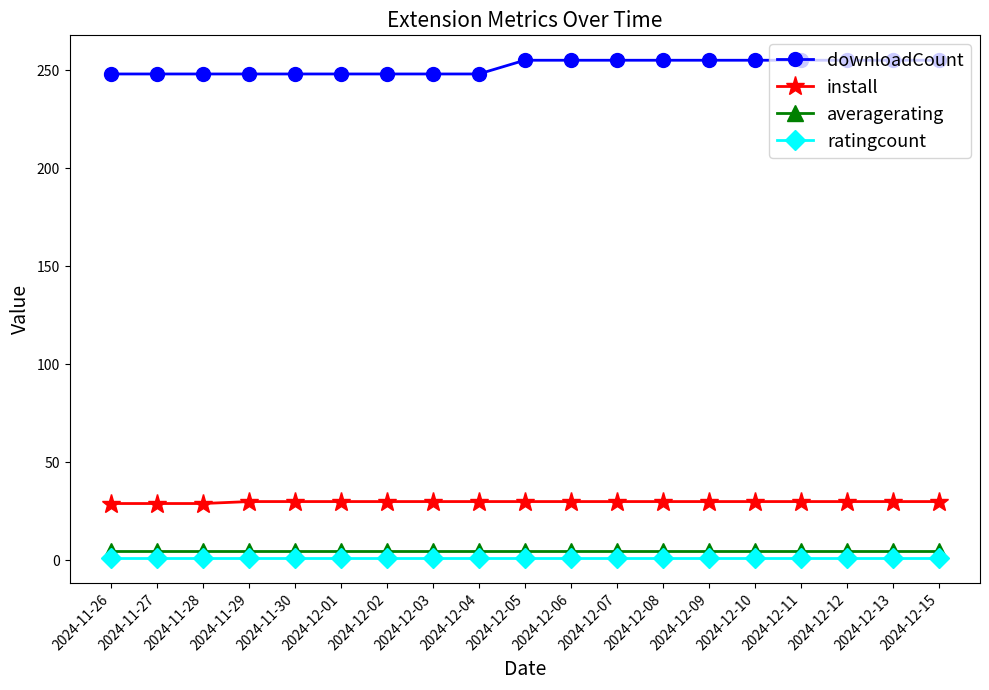

What is the total value across all series at 2024-12-02?

284